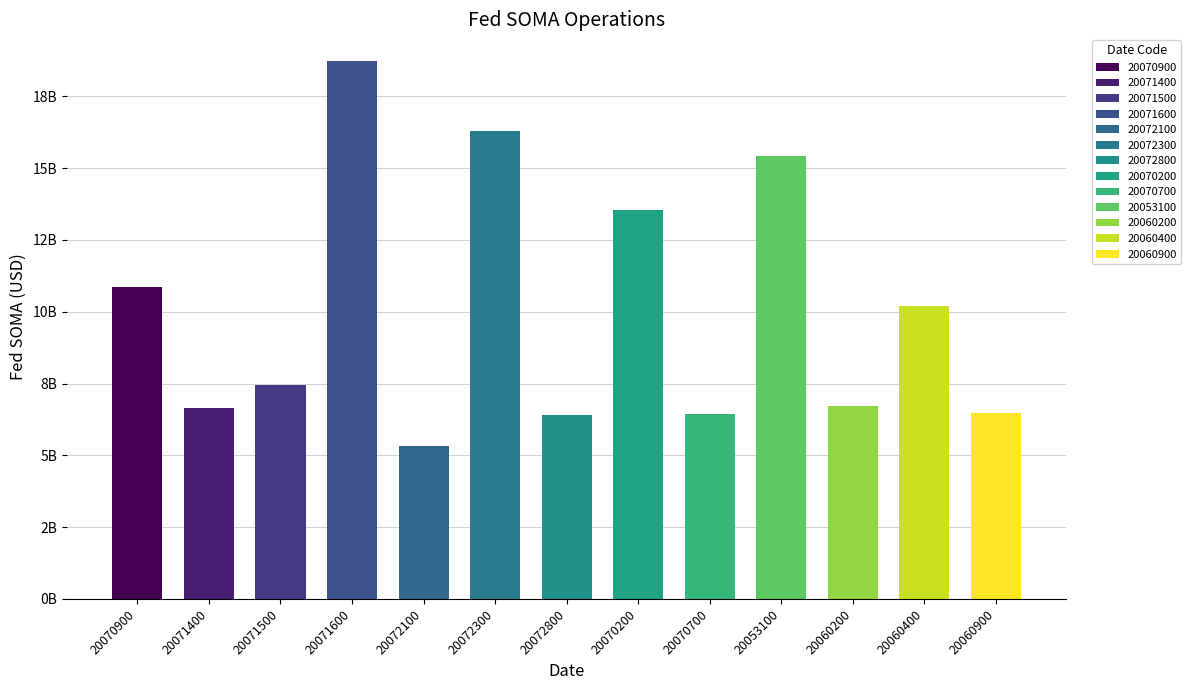

What is the ratio of the value at 20071400 to the value at 20060900?

1.0